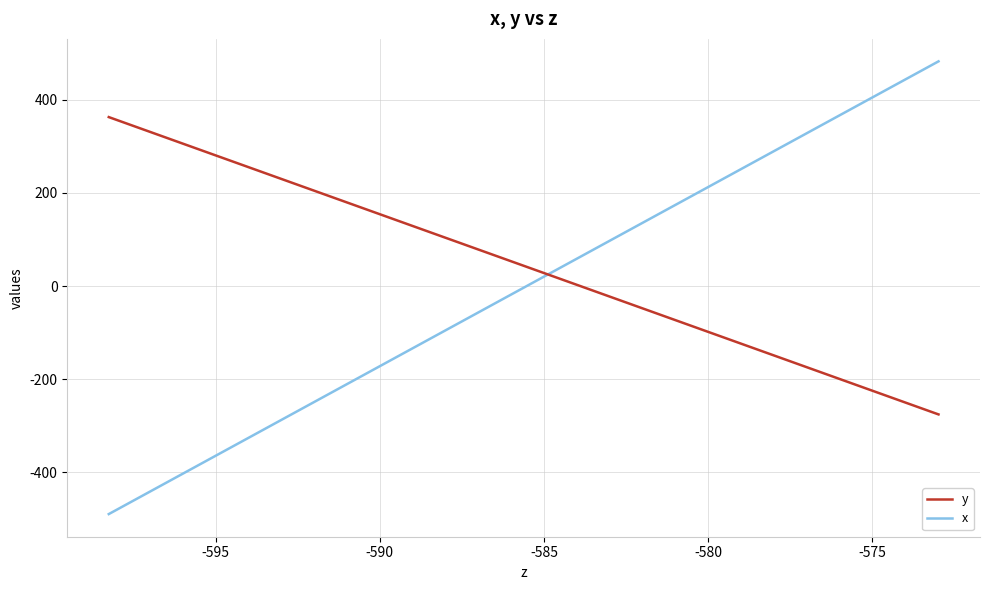

True or false: y and x intersect in this chart.

True